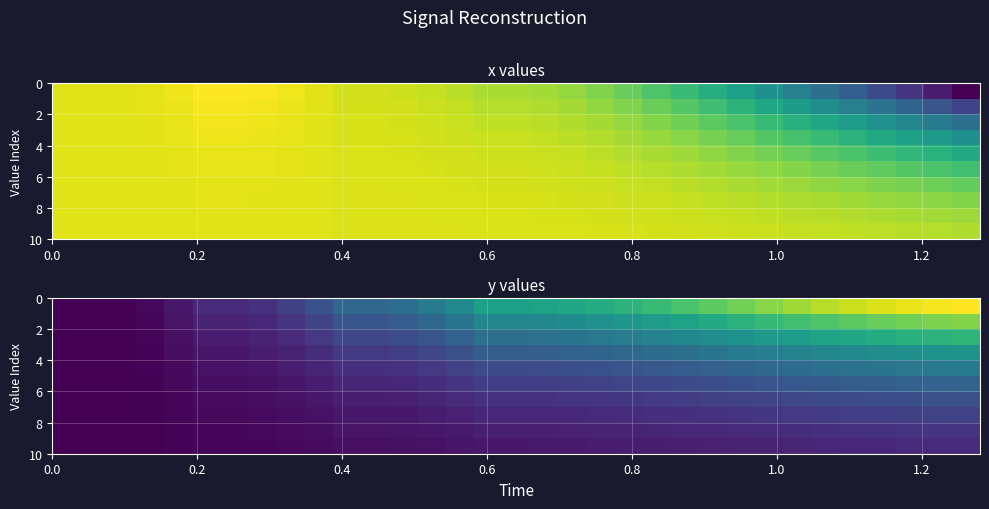

What is the greatest value displayed?

0.1